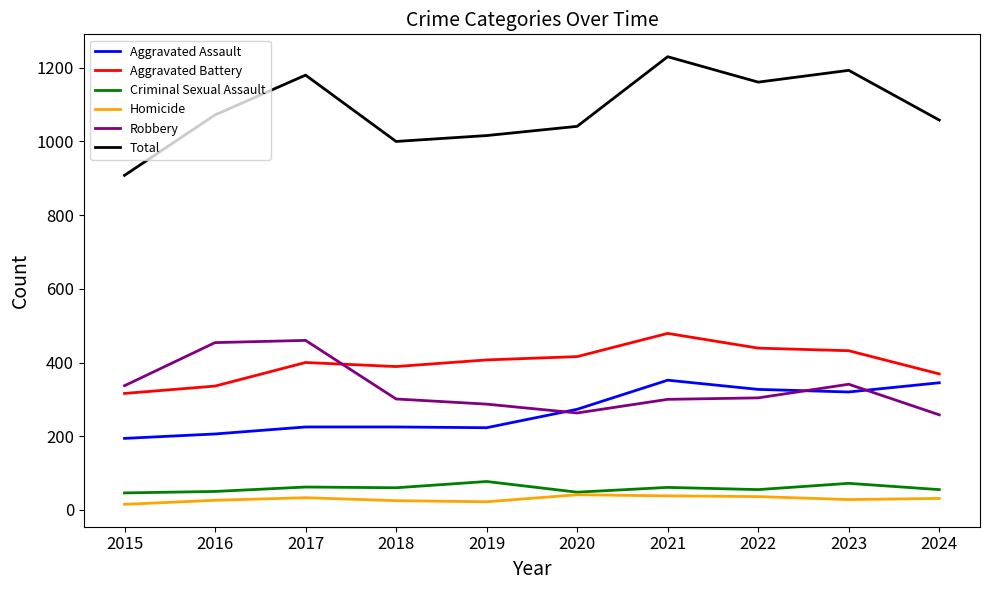

Is this an area chart (filled region under the line)?

No